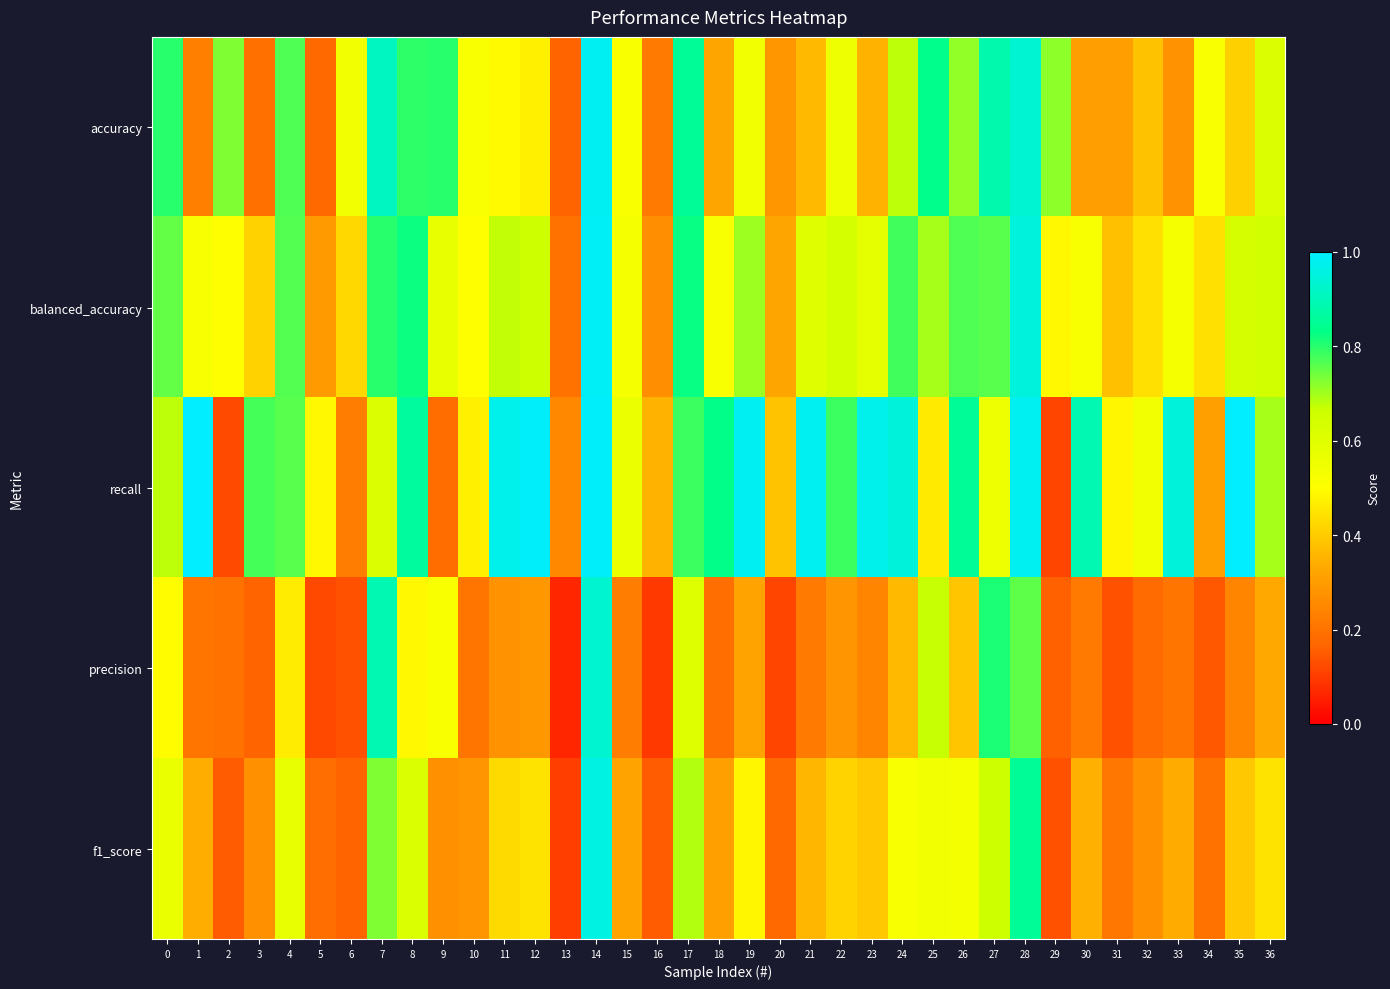

Which label corresponds to the largest value in the chart?

1